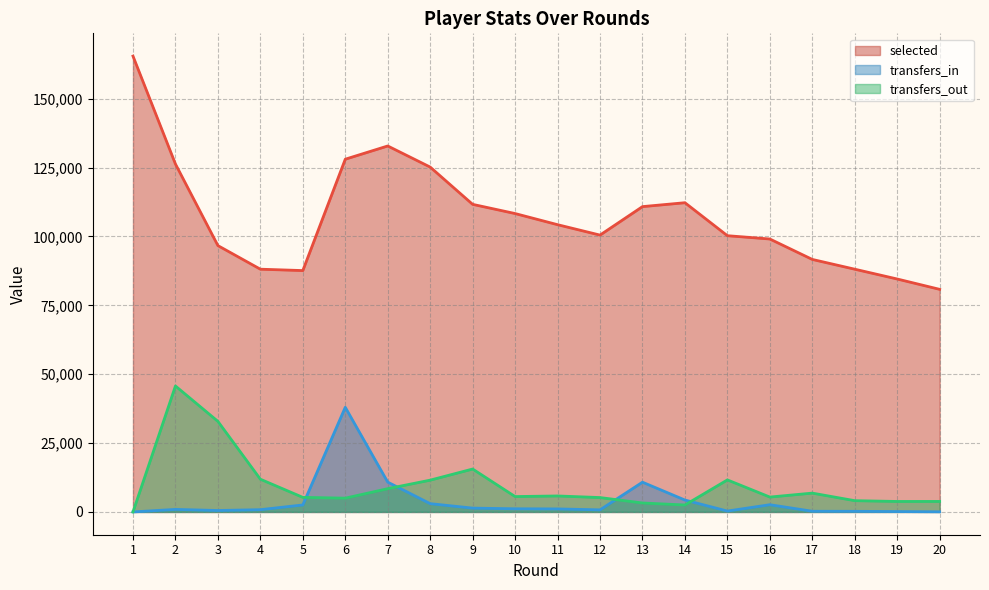

Rank the categories by selected value from lowest to highest.

20, 19, 5, 18, 4, 17, 3, 16, 15, 12, 11, 10, 13, 9, 14, 8, 2, 6, 7, 1